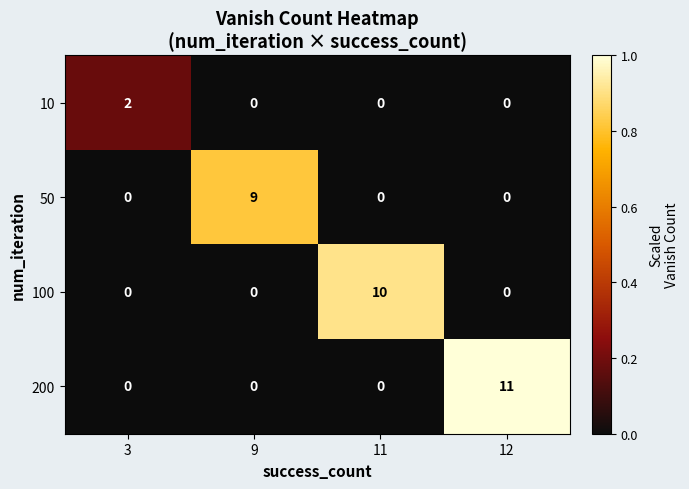

At which category is the sum across all series the highest?

12